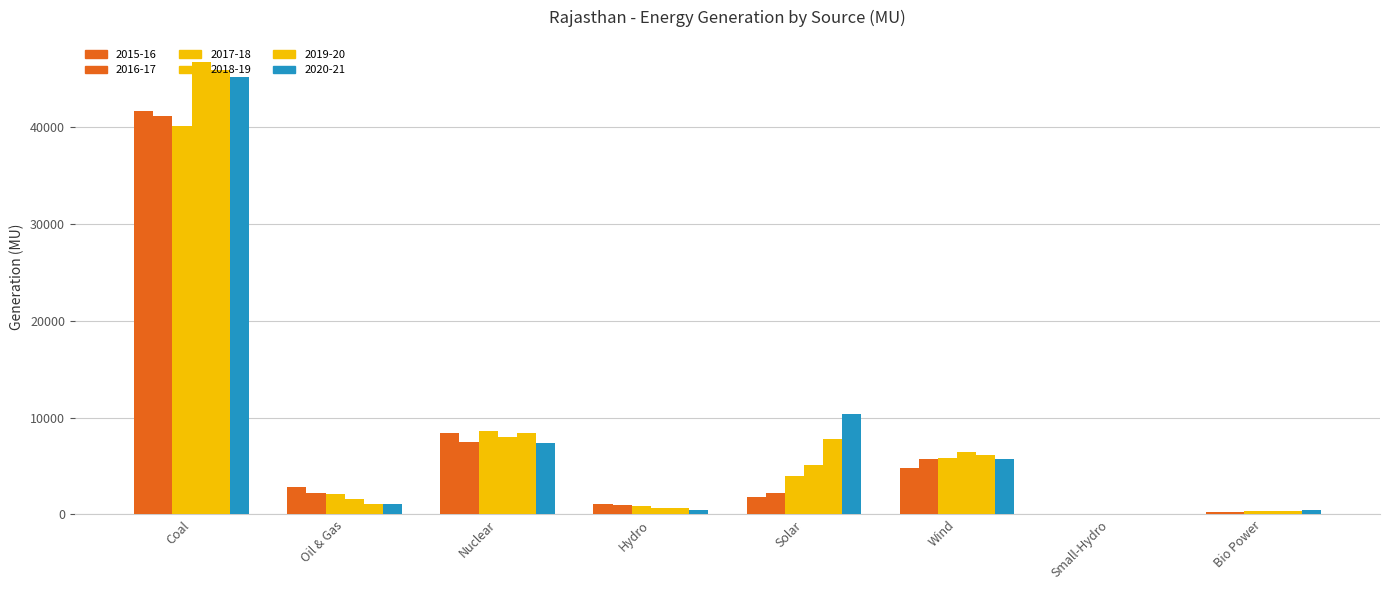

Which has a higher value, Coal or Wind?

Coal